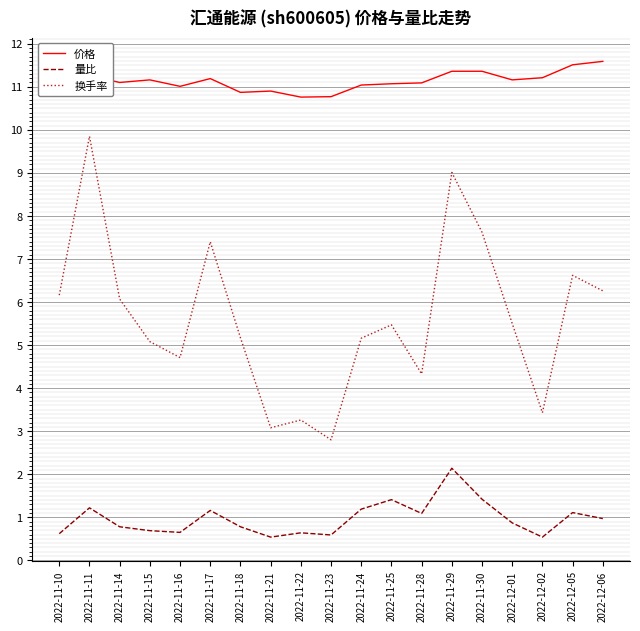

What position from the right is 2022-11-16?

15